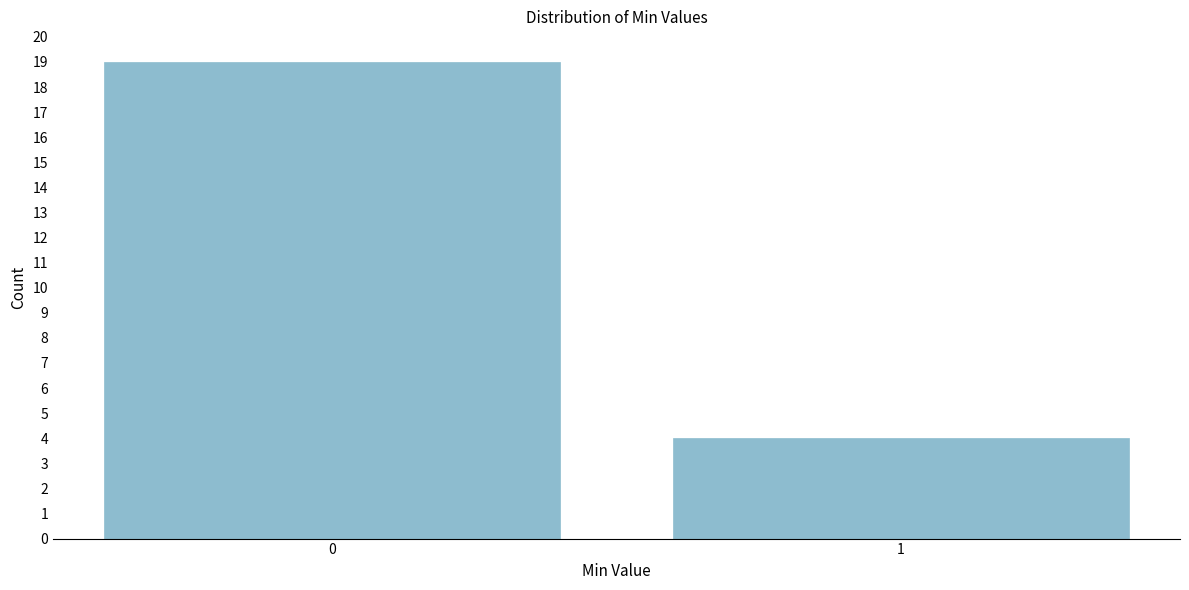

Reading left to right, transcribe all the data shown in this chart.

0=19	1=4